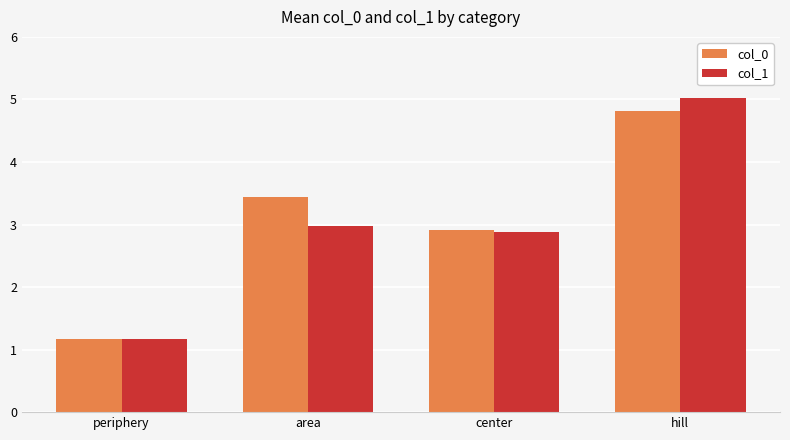

What are all the series names shown in the legend?

col_0, col_1